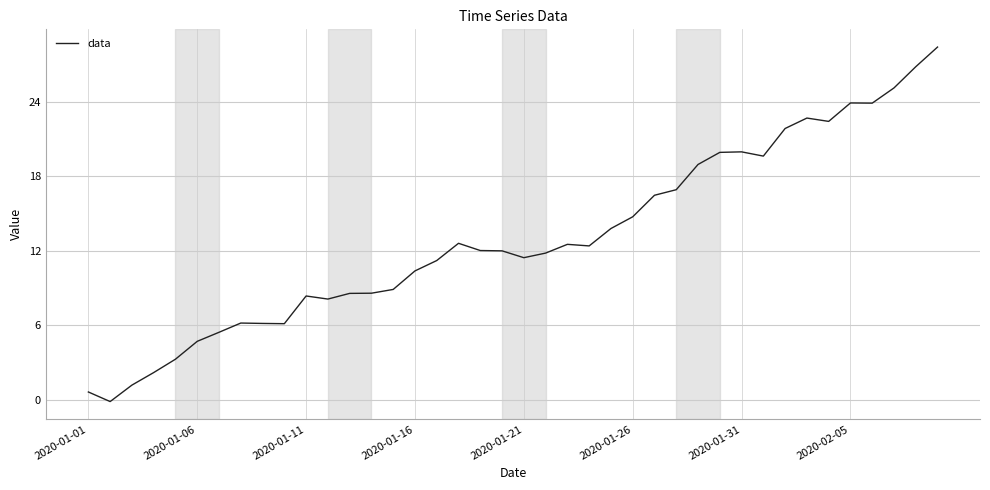

What is the difference between the maximum and minimum values?

28.6